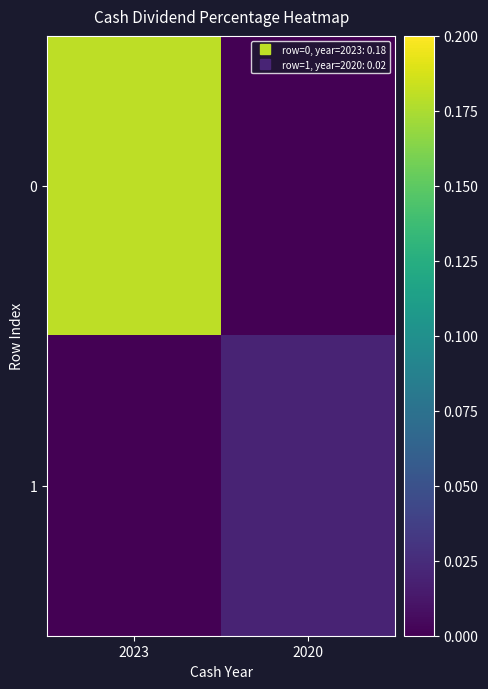

Reading right to left, what are all the values shown in this chart?

0: 2020=0.0	2023=0.2
1: 2020=0.0	2023=0.0